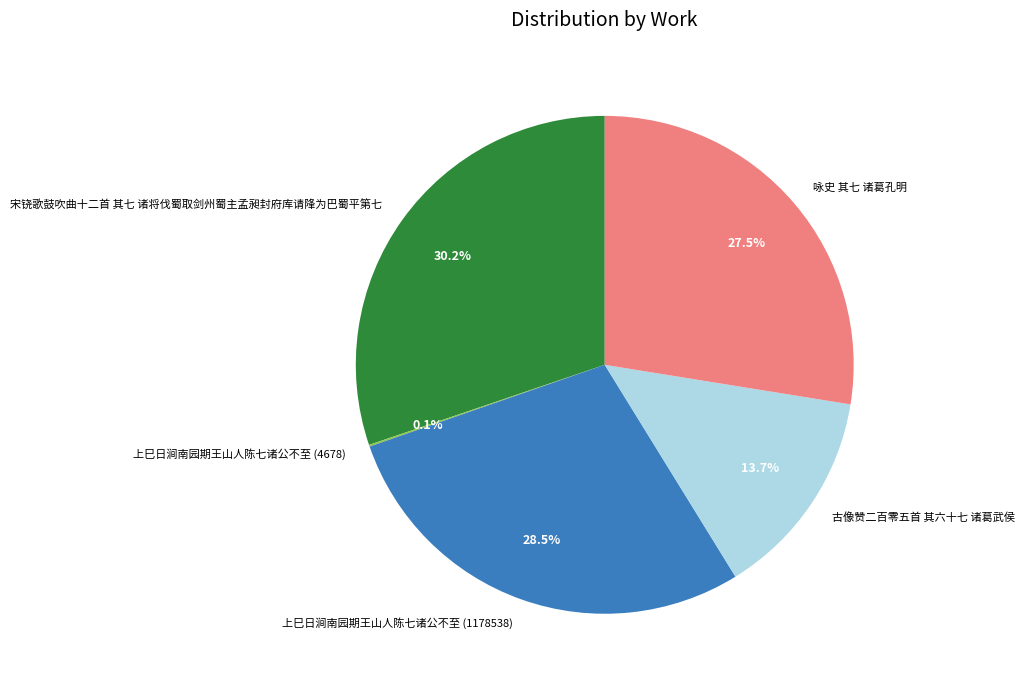

What is the total percentage of 上巳日涧南园期王山人陈七诸公不至 (1178538) and 咏史 其七 诸葛孔明?

56.0%